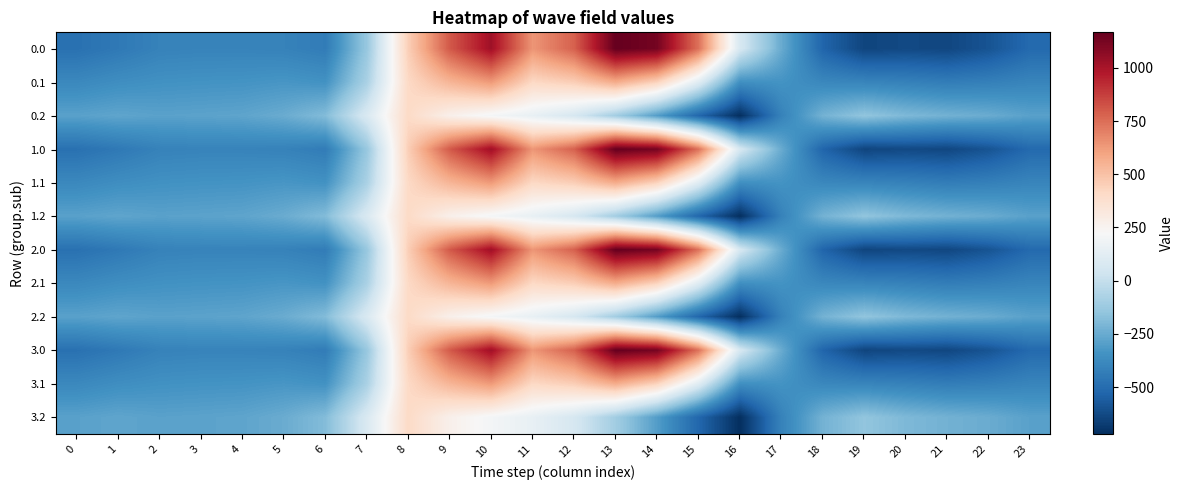

Reading left to right, list all the values displayed in this chart.

0.0: 0=-482.0	1=-449.5	2=-410.3	3=-404.4	4=-404.9	5=-410.8	6=-435.0	7=-136.4	8=454.2	9=804.0	10=1023.2	11=640.9	12=784.4	13=1167.2	14=1128.3	15=739.0	16=67.6	17=-250.3	18=-529.6	19=-644.5	20=-629.9	21=-638.4	22=-592.3	23=-511.3
0.1: 0=-384.6	1=-361.1	2=-347.9	3=-342.7	4=-339.6	5=-329.5	6=-345.2	7=-81.6	8=412.6	9=542.1	10=628.1	11=415.4	12=456.1	13=574.0	14=438.6	15=111.1	16=-353.7	17=-340.1	18=-388.5	19=-399.7	20=-414.5	21=-432.4	22=-419.9	23=-399.4
0.2: 0=-287.1	1=-272.7	2=-285.5	3=-281.0	4=-274.4	5=-248.1	6=-187.1	7=77.9	8=407.2	9=271.1	10=202.5	11=149.1	12=65.2	13=-104.4	14=-301.9	15=-522.2	16=-721.2	17=-409.5	18=-223.1	19=-151.1	20=-199.2	21=-226.4	22=-247.4	23=-287.5
1.0: 0=-482.0	1=-449.5	2=-410.3	3=-404.4	4=-404.9	5=-410.8	6=-435.0	7=-136.4	8=454.2	9=804.0	10=1023.2	11=640.9	12=784.4	13=1167.2	14=1128.3	15=739.0	16=67.6	17=-250.3	18=-529.6	19=-644.5	20=-629.9	21=-638.4	22=-592.3	23=-511.3
1.1: 0=-384.6	1=-361.1	2=-347.9	3=-342.7	4=-339.6	5=-329.5	6=-345.2	7=-81.6	8=412.6	9=542.1	10=628.1	11=415.4	12=456.1	13=574.0	14=438.6	15=111.1	16=-353.7	17=-340.1	18=-388.5	19=-399.7	20=-414.5	21=-432.4	22=-419.9	23=-399.4
1.2: 0=-287.1	1=-272.7	2=-285.5	3=-281.0	4=-274.4	5=-248.1	6=-187.1	7=77.9	8=407.2	9=271.1	10=202.5	11=149.1	12=65.2	13=-104.4	14=-301.9	15=-522.2	16=-721.2	17=-409.5	18=-223.1	19=-151.1	20=-199.2	21=-226.4	22=-247.4	23=-287.5
2.0: 0=-482.0	1=-449.5	2=-410.3	3=-404.4	4=-404.9	5=-410.8	6=-435.0	7=-136.4	8=454.2	9=804.0	10=1023.2	11=640.9	12=784.4	13=1167.2	14=1128.3	15=739.0	16=67.6	17=-250.3	18=-529.6	19=-644.5	20=-629.9	21=-638.4	22=-592.3	23=-511.3
2.1: 0=-384.6	1=-361.1	2=-347.9	3=-342.7	4=-339.6	5=-329.5	6=-345.2	7=-81.6	8=412.6	9=542.1	10=628.1	11=415.4	12=456.1	13=574.0	14=438.6	15=111.1	16=-353.7	17=-340.1	18=-388.5	19=-399.7	20=-414.5	21=-432.4	22=-419.9	23=-399.4
2.2: 0=-287.1	1=-272.7	2=-285.5	3=-281.0	4=-274.4	5=-248.1	6=-187.1	7=77.9	8=407.2	9=271.1	10=202.5	11=149.1	12=65.2	13=-104.4	14=-301.9	15=-522.2	16=-721.2	17=-409.5	18=-223.1	19=-151.1	20=-199.2	21=-226.4	22=-247.4	23=-287.5
3.0: 0=-482.0	1=-449.5	2=-410.3	3=-404.4	4=-404.9	5=-410.8	6=-435.0	7=-136.4	8=454.2	9=804.0	10=1023.2	11=640.9	12=784.4	13=1167.2	14=1128.3	15=739.0	16=67.6	17=-250.3	18=-529.6	19=-644.5	20=-629.9	21=-638.4	22=-592.3	23=-511.3
3.1: 0=-384.6	1=-361.1	2=-347.9	3=-342.7	4=-339.6	5=-329.5	6=-345.2	7=-81.6	8=412.6	9=542.1	10=628.1	11=415.4	12=456.1	13=574.0	14=438.6	15=111.1	16=-353.7	17=-340.1	18=-388.5	19=-399.7	20=-414.5	21=-432.4	22=-419.9	23=-399.4
3.2: 0=-287.1	1=-272.7	2=-285.5	3=-281.0	4=-274.4	5=-248.1	6=-187.1	7=77.9	8=407.2	9=271.1	10=202.5	11=149.1	12=65.2	13=-104.4	14=-301.9	15=-522.2	16=-721.2	17=-409.5	18=-223.1	19=-151.1	20=-199.2	21=-226.4	22=-247.4	23=-287.5